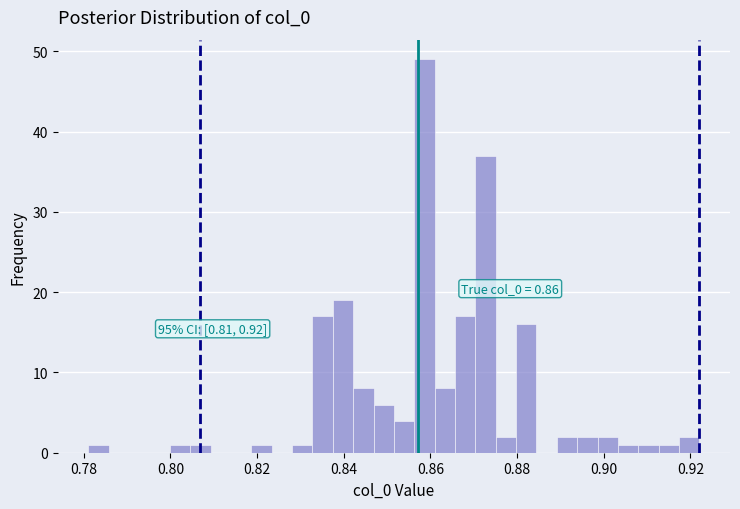

Around what value on the x-axis is the tallest bar? Give the approximate position of its centre, as read against the axis.

0.858